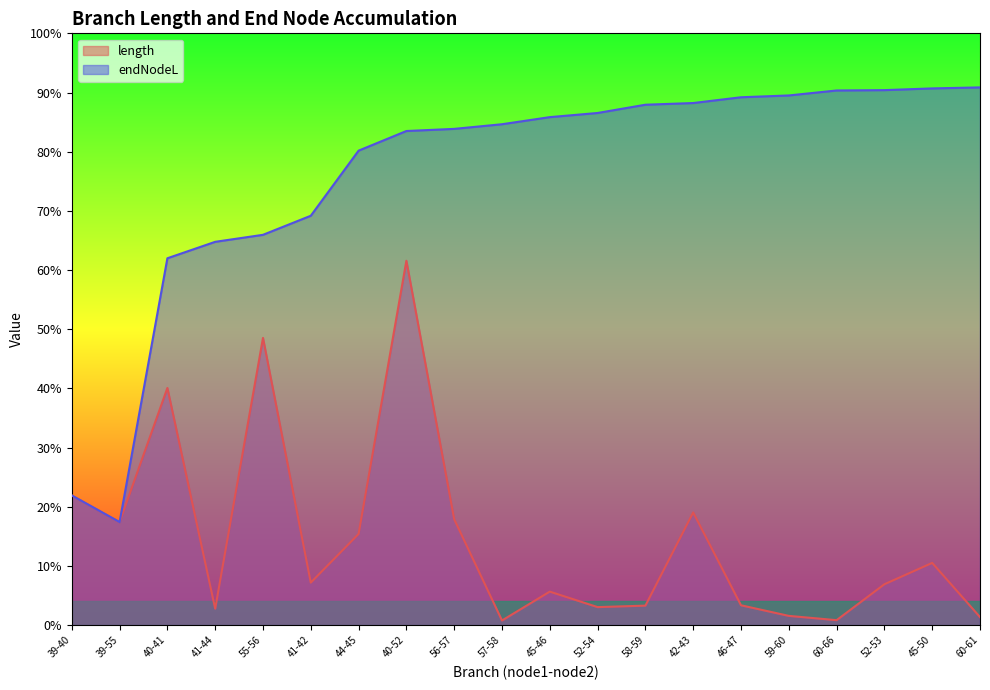

Does the chart have visible grid lines?

No